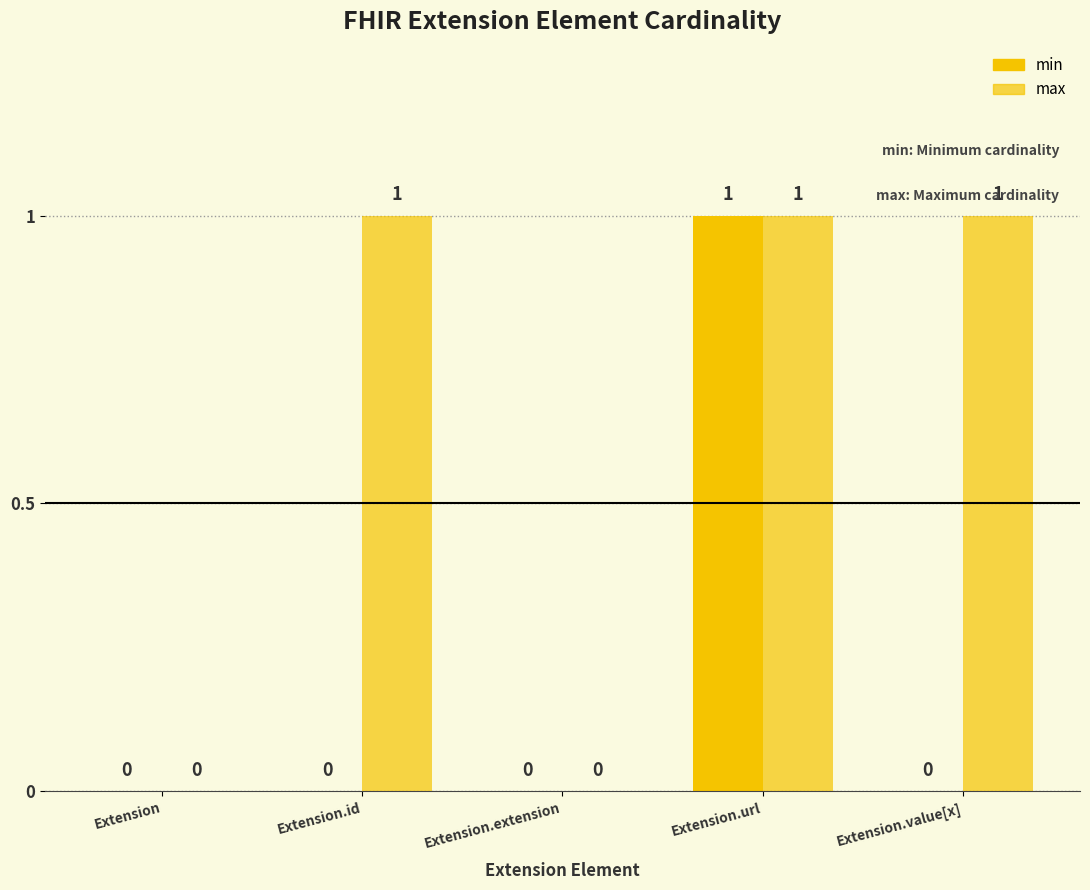

Rank the categories by max value from highest to lowest.

Extension.id, Extension.url, Extension.value[x], Extension, Extension.extension